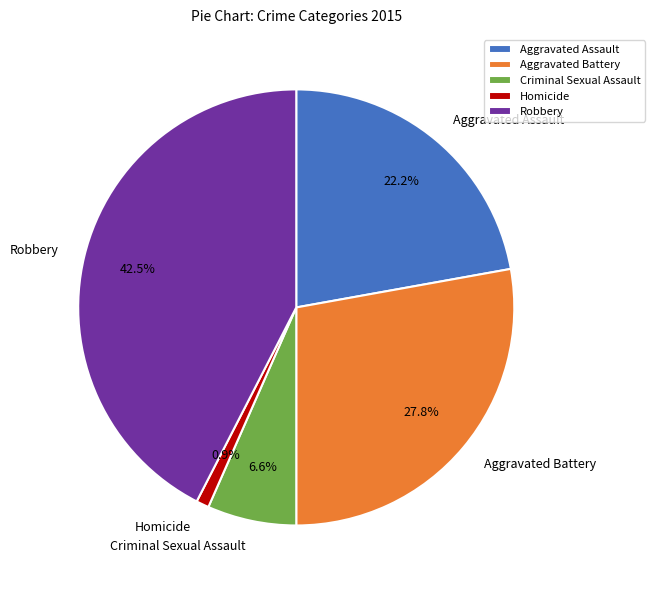

How much of the chart is everything except Robbery?

57.5%